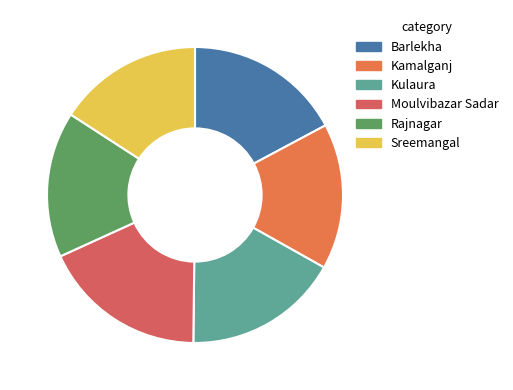

How many slices are in this pie chart?

6